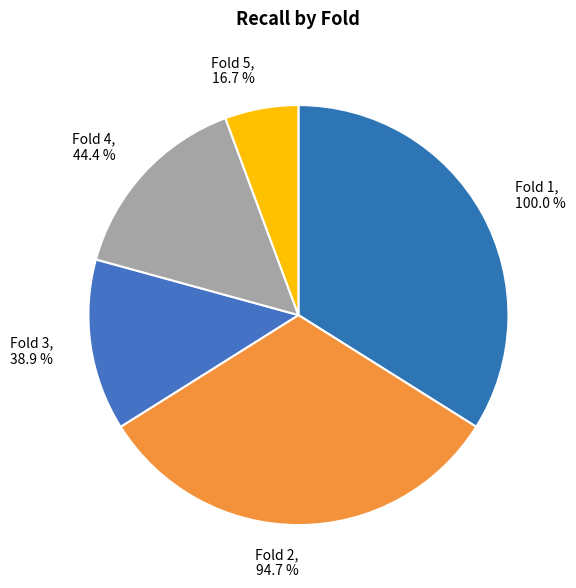

What percentage is the Fold 2 slice, to the nearest percent?

32%